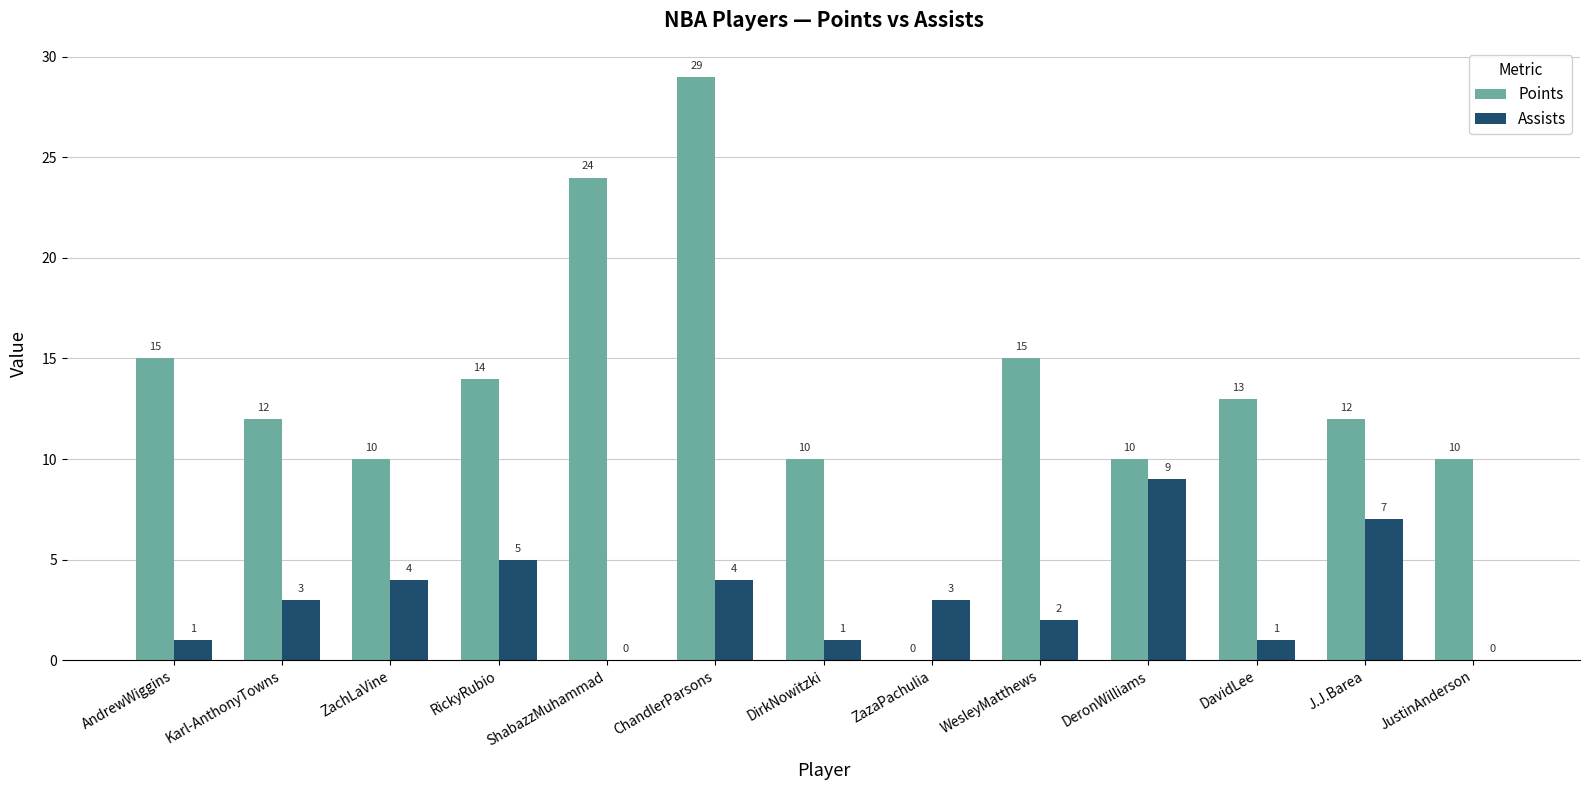

How many distinct data groups are displayed?

2